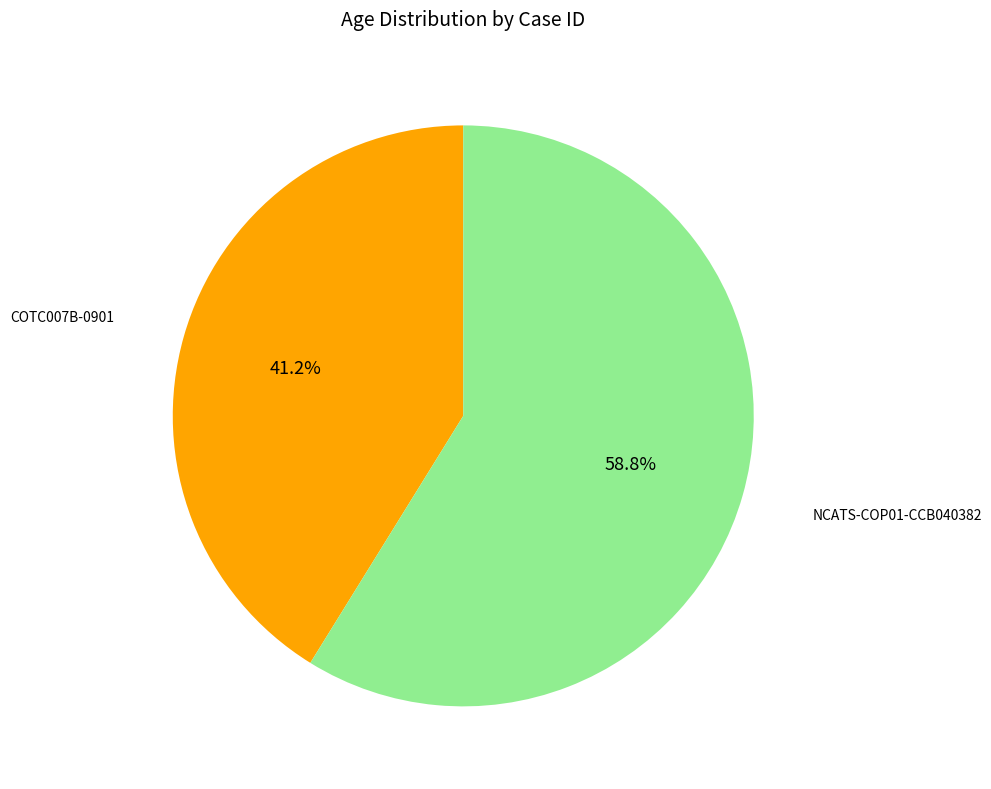

Is there any slice that represents more than half of the pie?

Yes